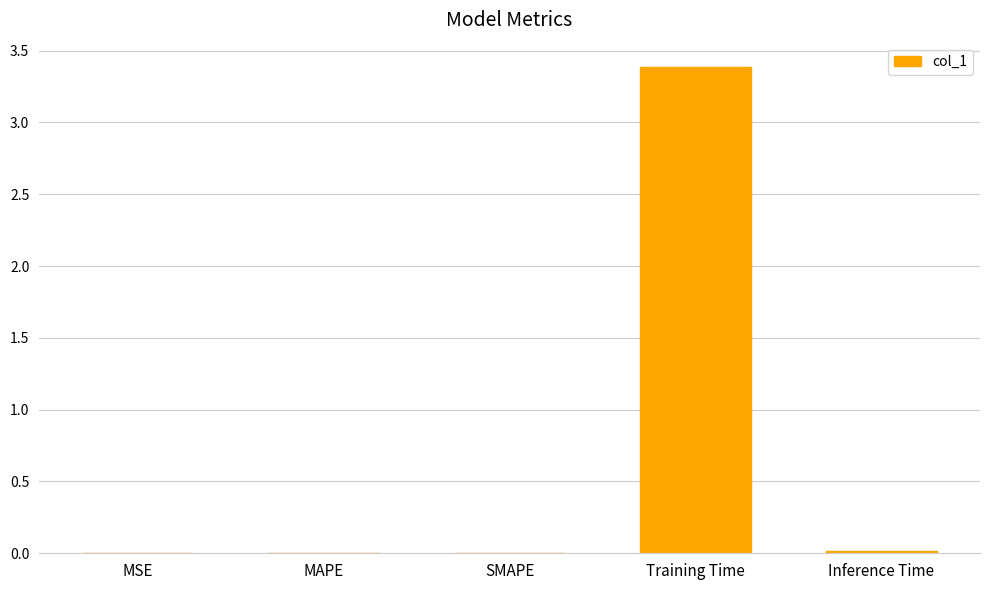

What is the average value?

0.7